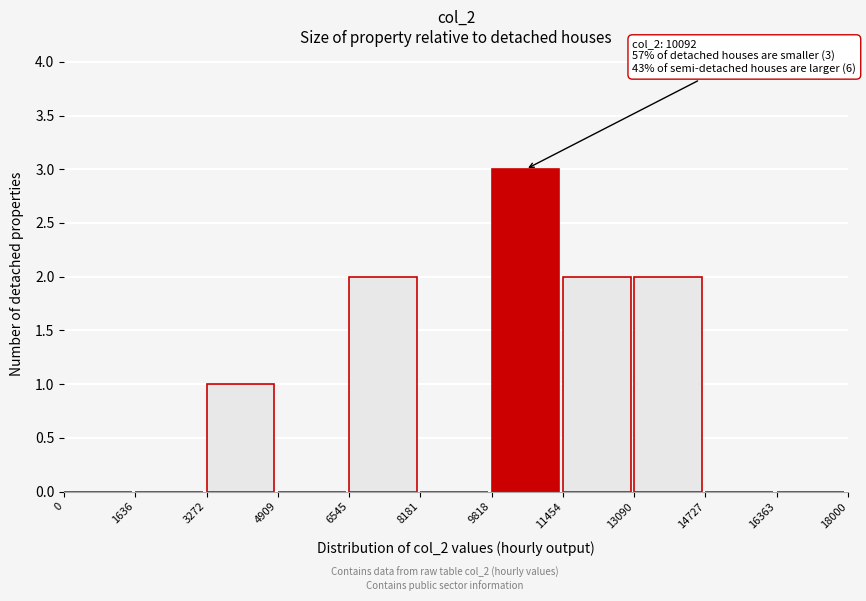

Which range on the x-axis has the tallest bar?

9818 to 11454